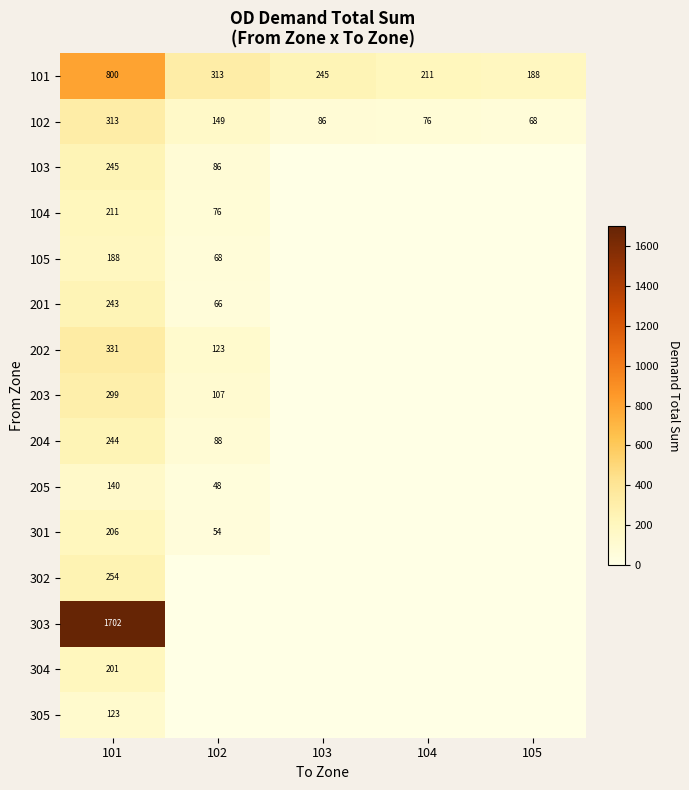

Read the 102 value at 105.

68